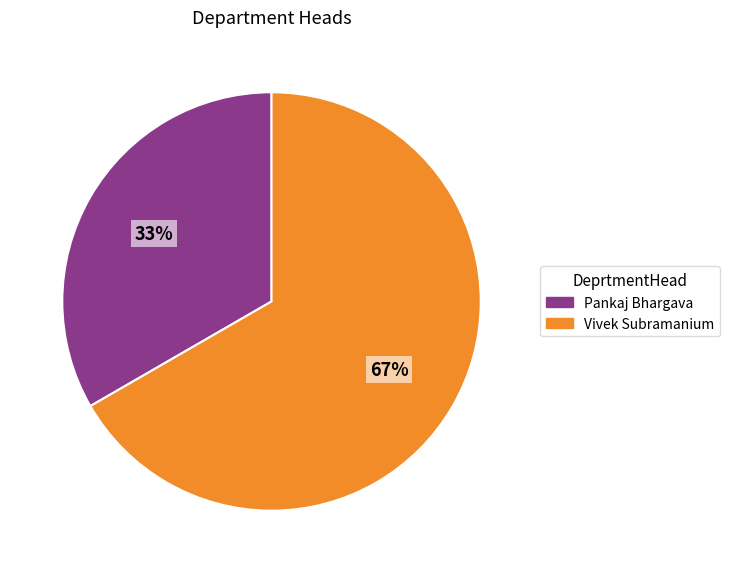

Which category has the biggest portion of the pie?

Vivek Subramanium